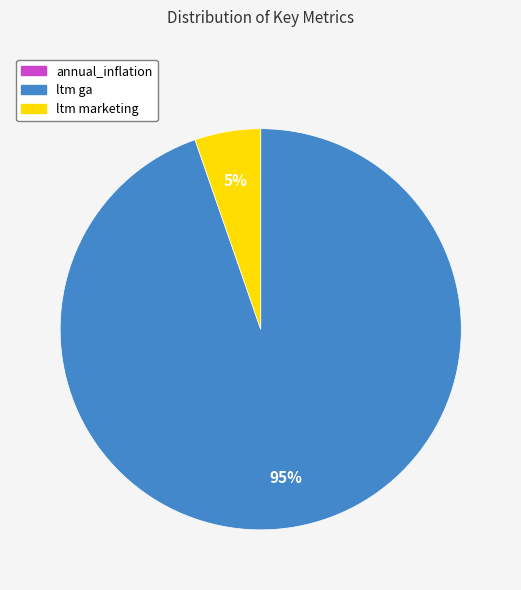

To the nearest percent, what is the difference between the largest and smallest slice percentages?

95%